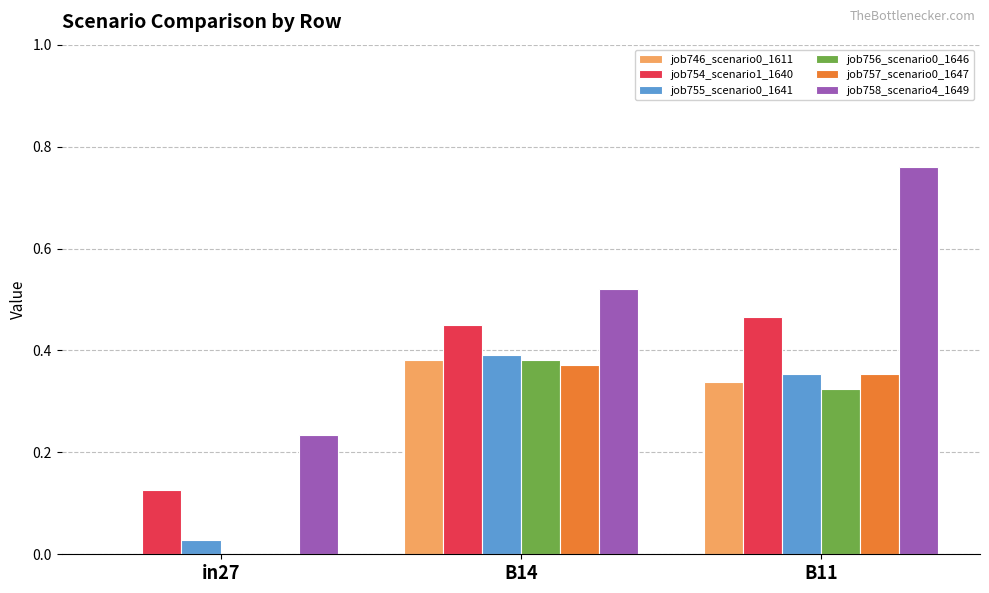

What is the sum of all job758_scenario4_1649 values?

1.5